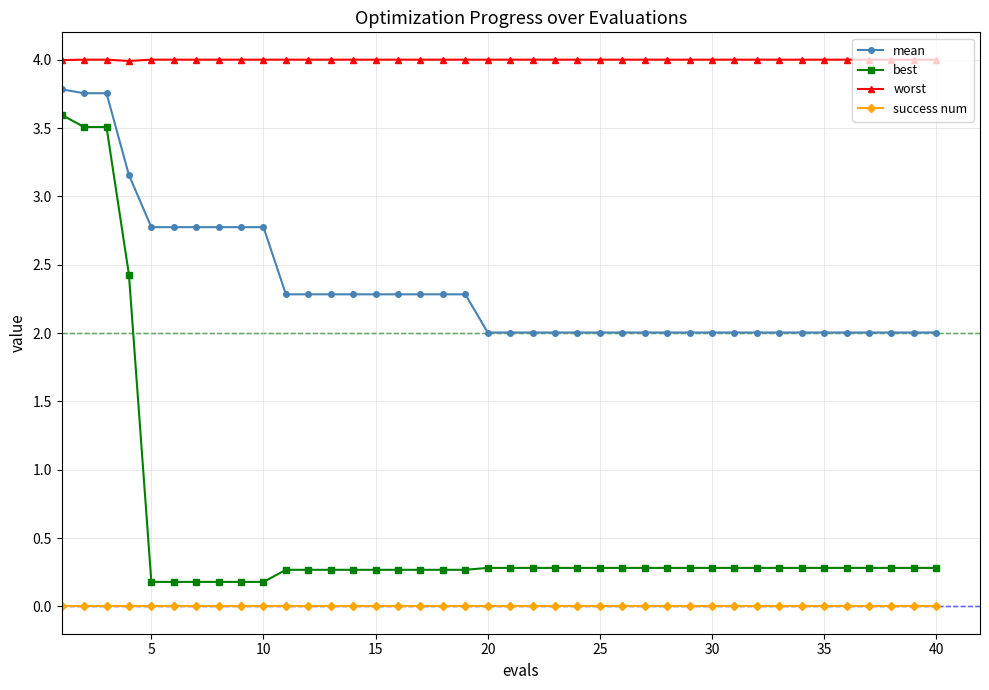

Which series has the widest spread of values?

best